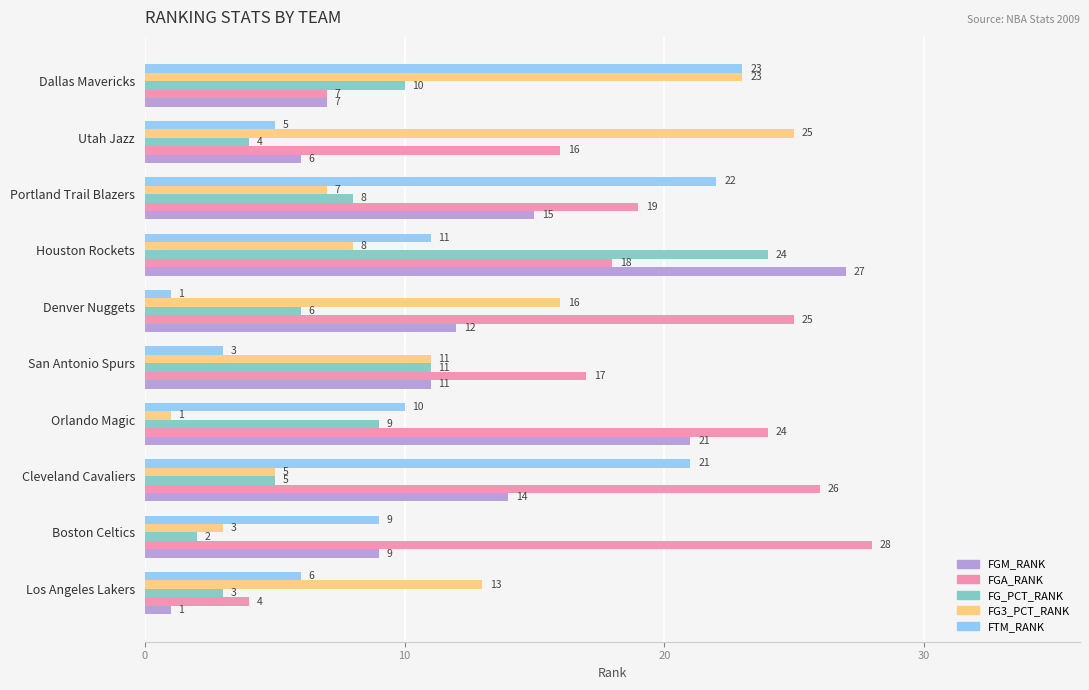

What is the difference between the maximum and second lowest values in the FTM_RANK series?

20